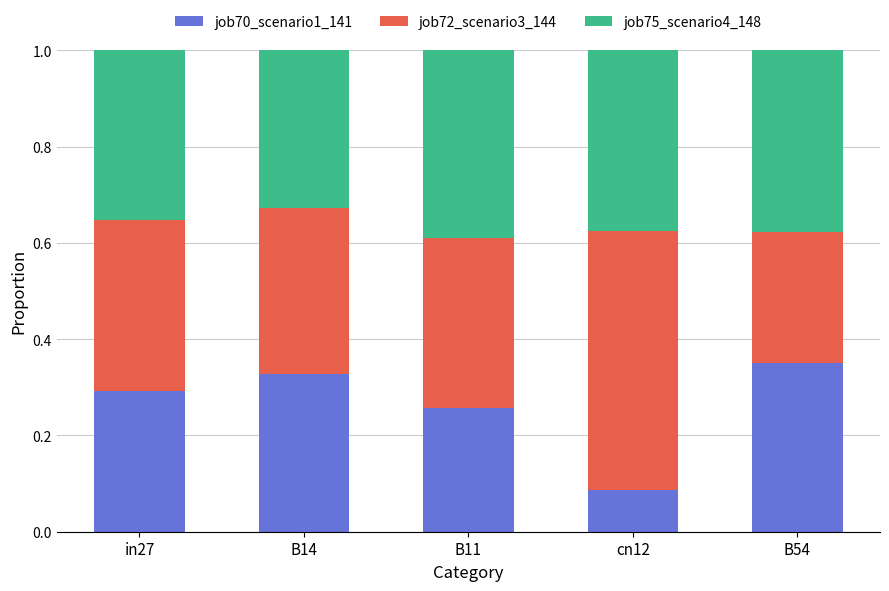

Rank the categories by job70_scenario1_141 value from lowest to highest.

cn12, B11, in27, B14, B54